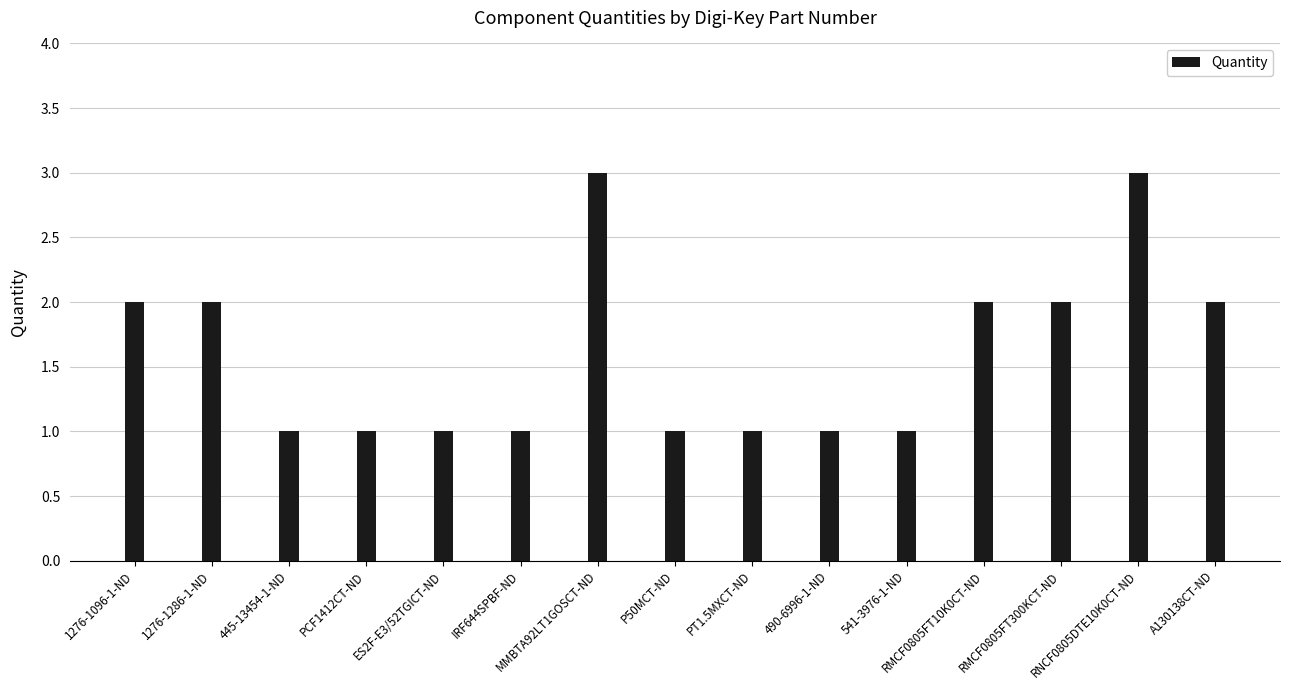

What is the value of the 15th bar from the left?

2